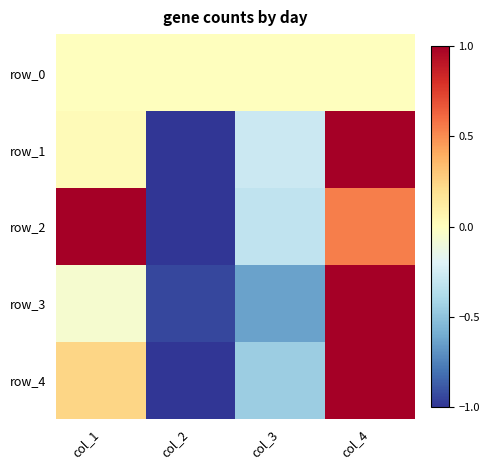

How many negative values does the row_1 series have?

2